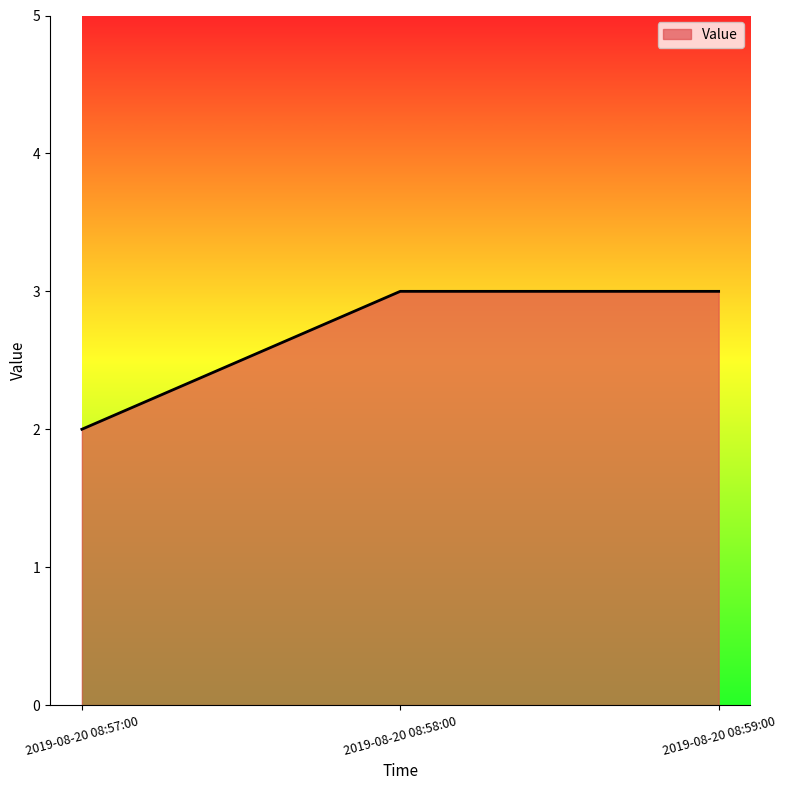

True or false: the data shows 2 at 2019-08-20 08:58:00.

False